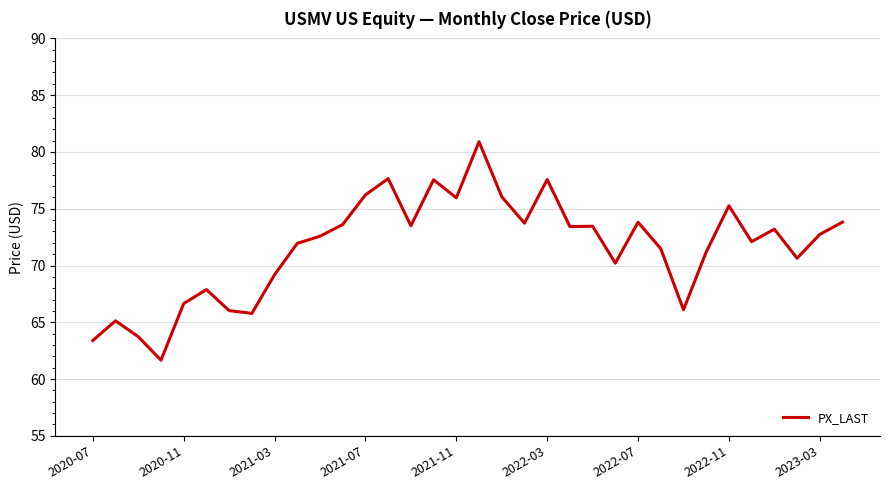

True or false: the data has more than 0 interior local peaks.

True